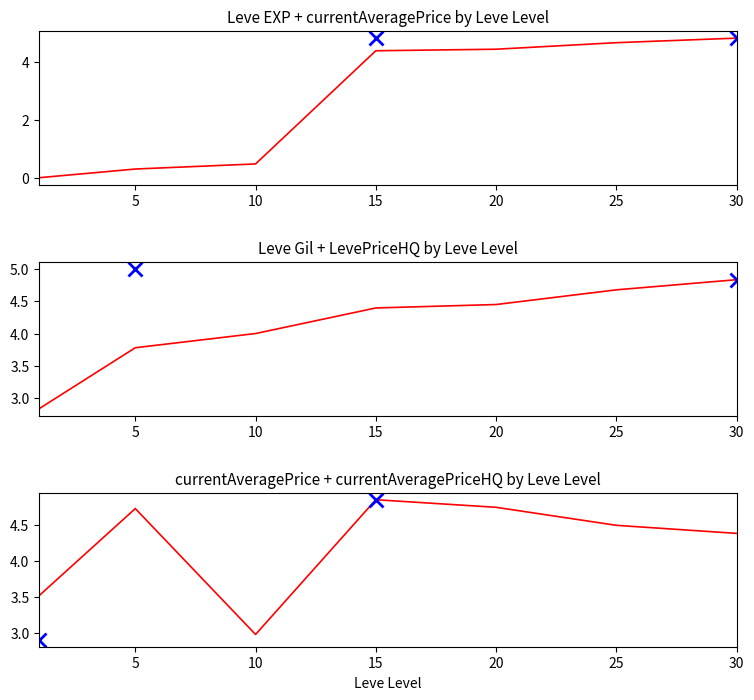

Which series has the largest total across all categories?

currentAveragePrice